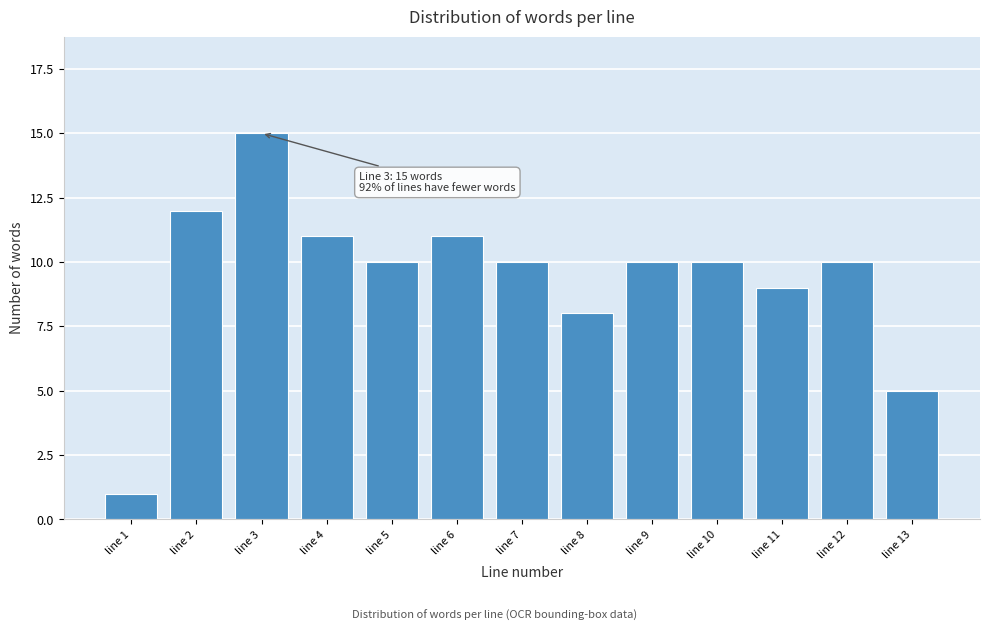

Reading left to right, extract all data points from this chart.

line 1=1	line 2=12	line 3=15	line 4=11	line 5=10	line 6=11	line 7=10	line 8=8	line 9=10	line 10=10	line 11=9	line 12=10	line 13=5